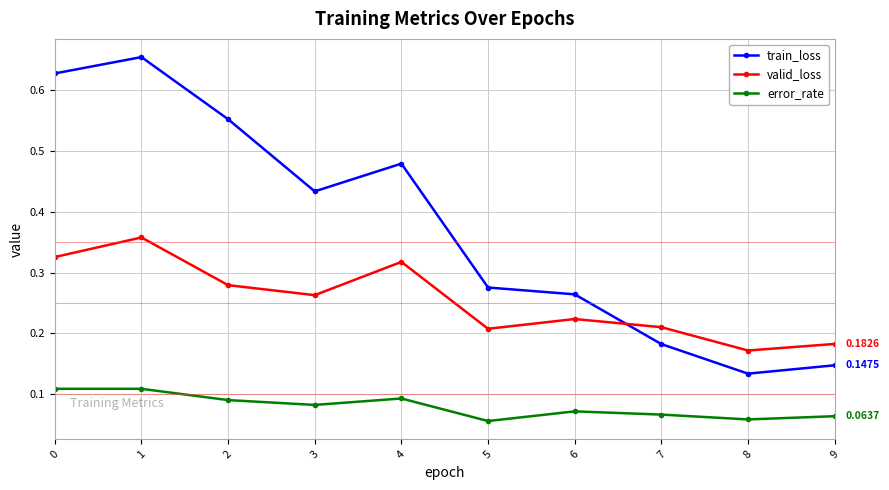

What are all the series names shown in the legend?

train_loss, valid_loss, error_rate